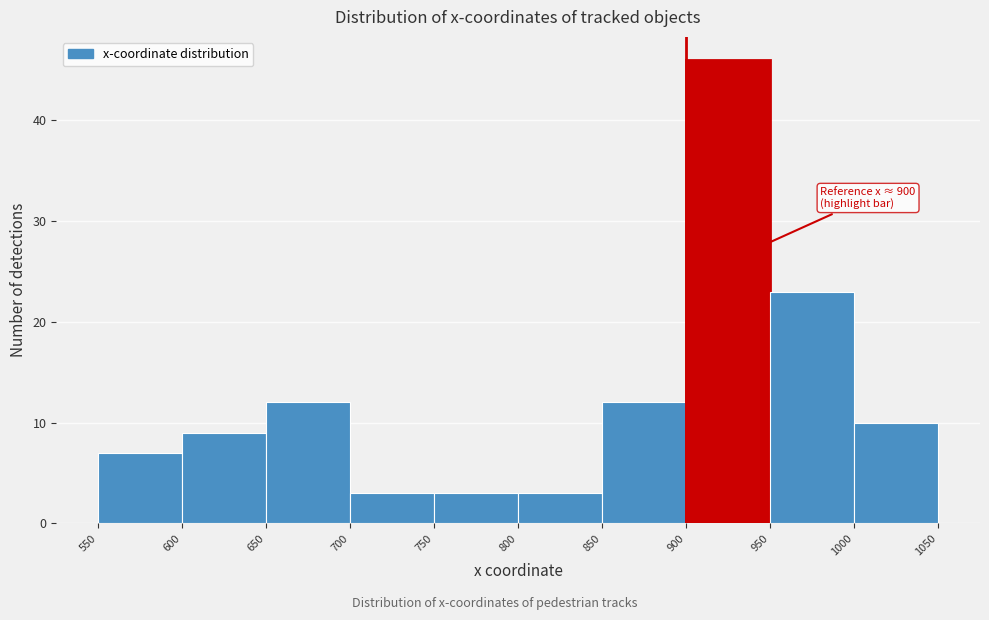

Which range on the x-axis has the tallest bar?

900 to 950